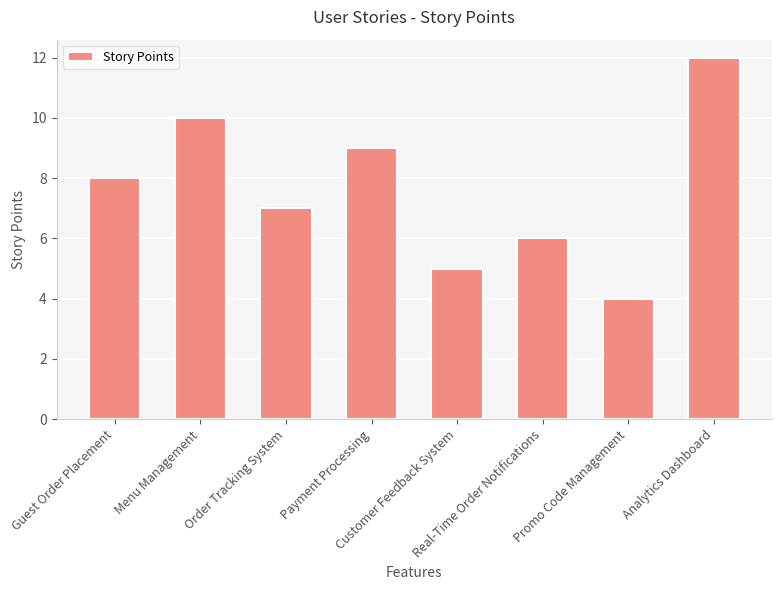

What is the change in value from Guest Order Placement to Analytics Dashboard?

+4